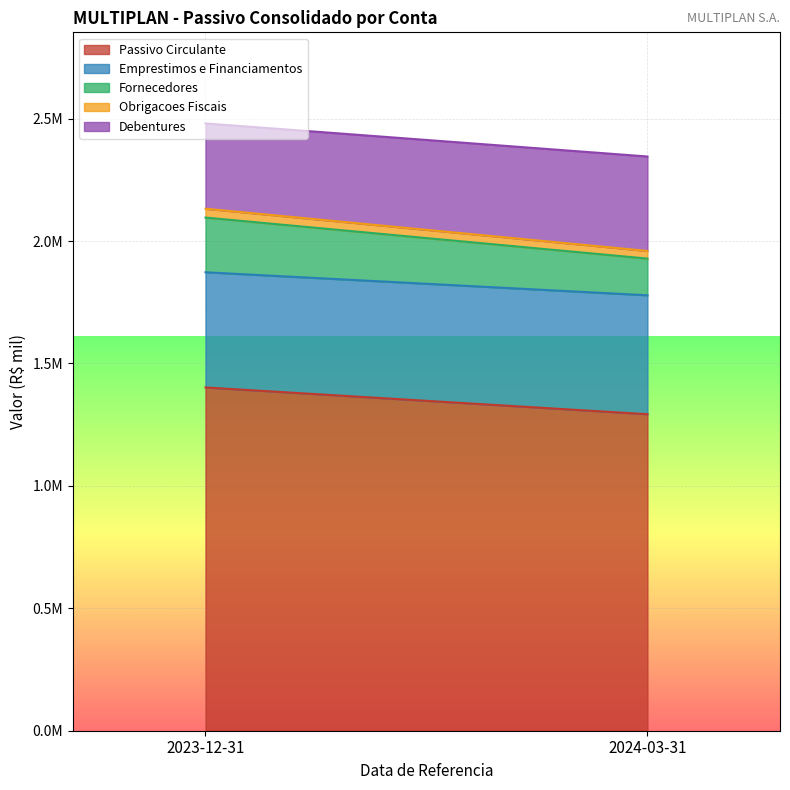

What is the smallest value displayed?

31254